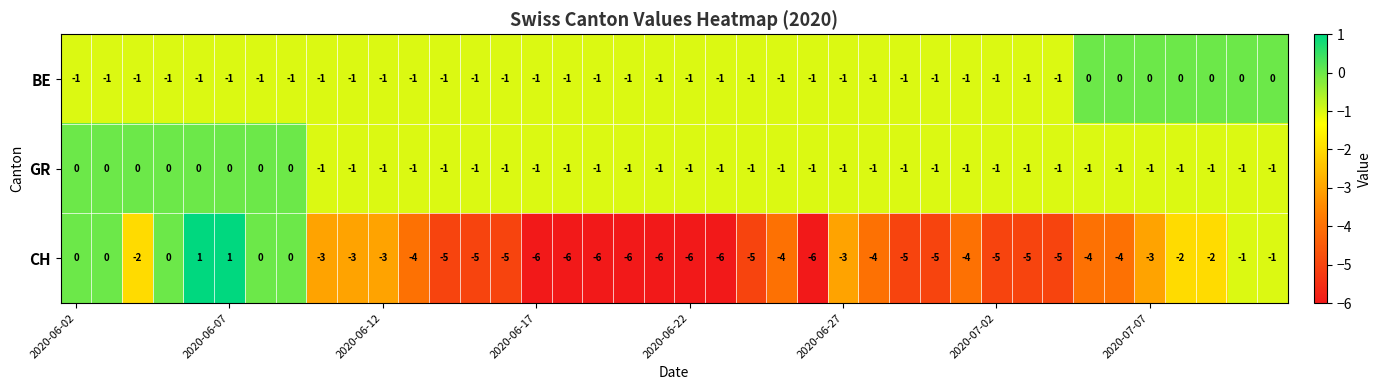

Count the number of data series in this chart.

3